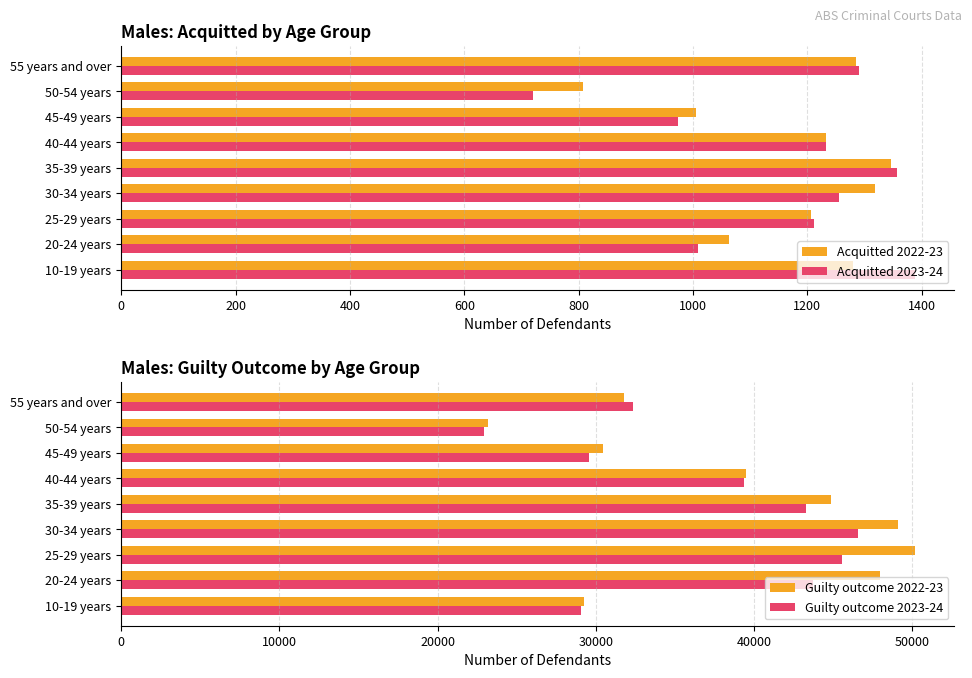

What is the lowest value of the Acquitted 2023-24 series?

721